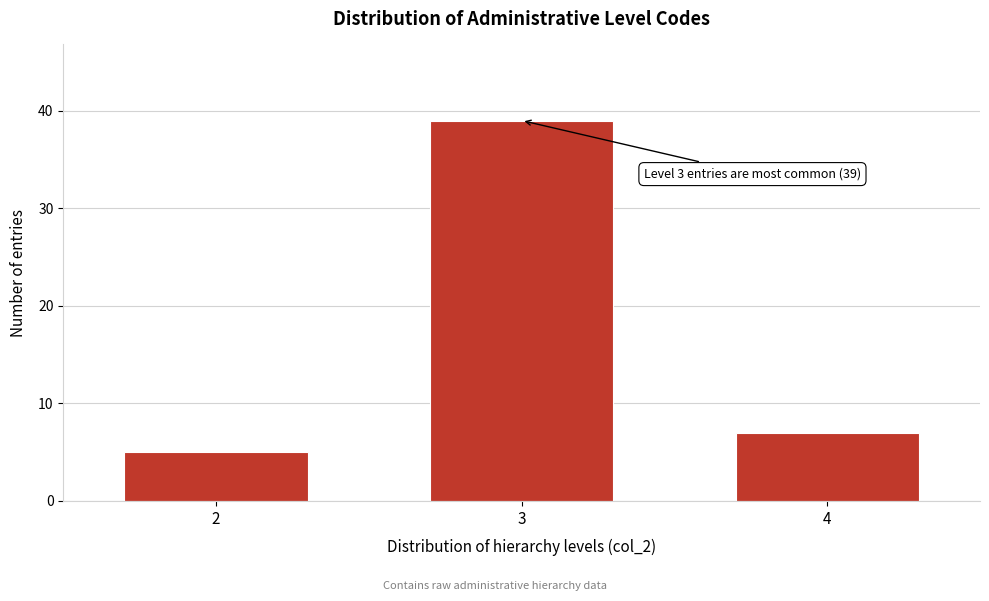

Reading left to right, what are all the values shown in this chart?

5	39	7